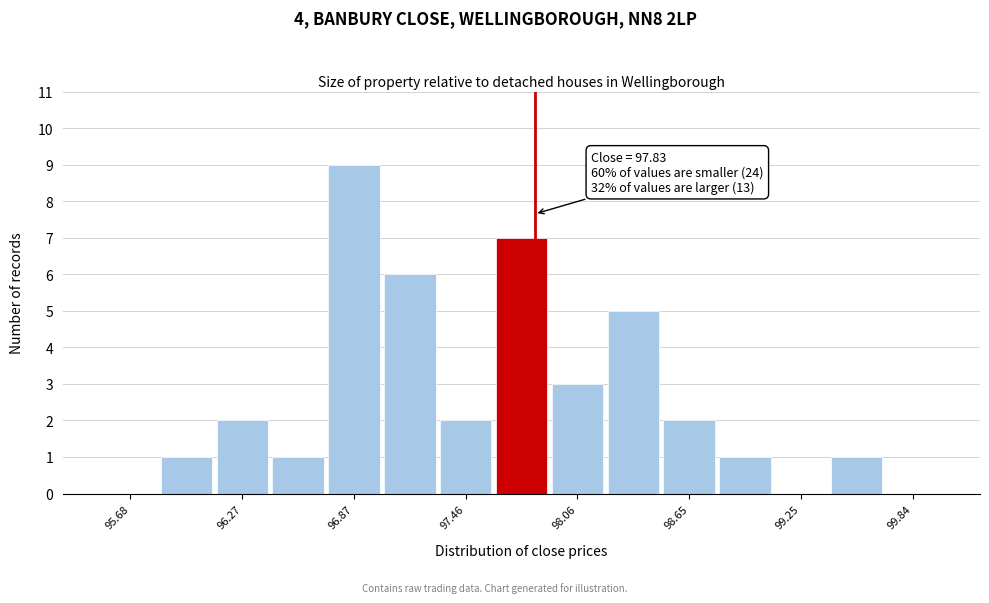

Around what value on the x-axis is the tallest bar? Give the approximate position of its centre, as read against the axis.

96.9